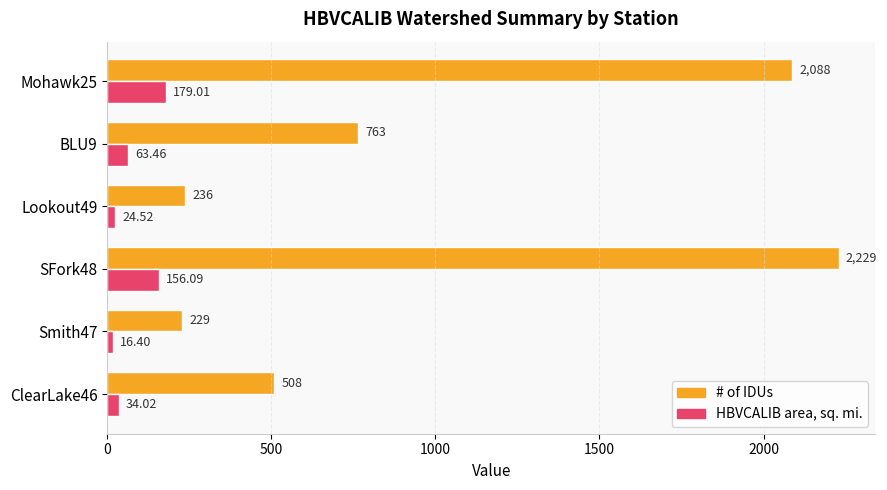

What is the difference between the maximum and minimum values in the # of IDUs series?

2000.0